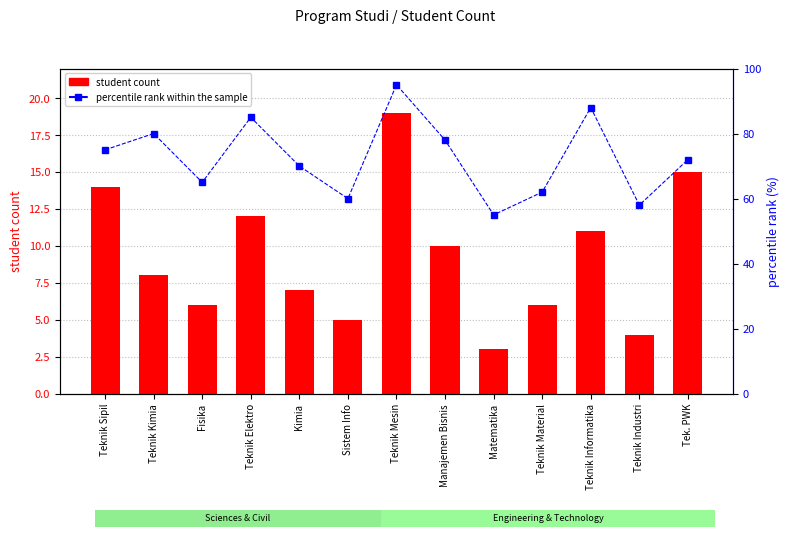

At which label does student count reach its peak?

Teknik Mesin